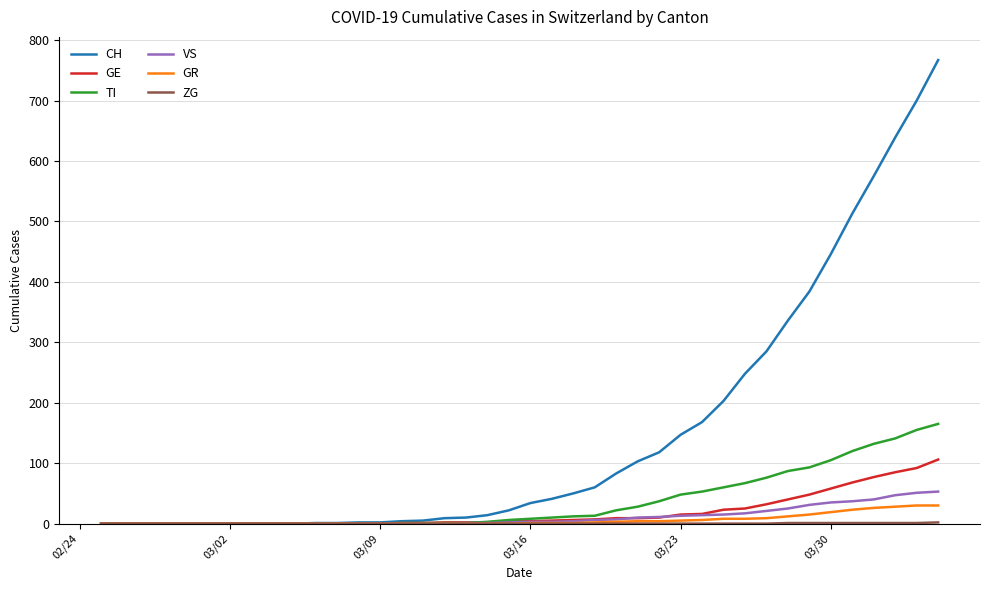

What is the maximum value for CH?

767